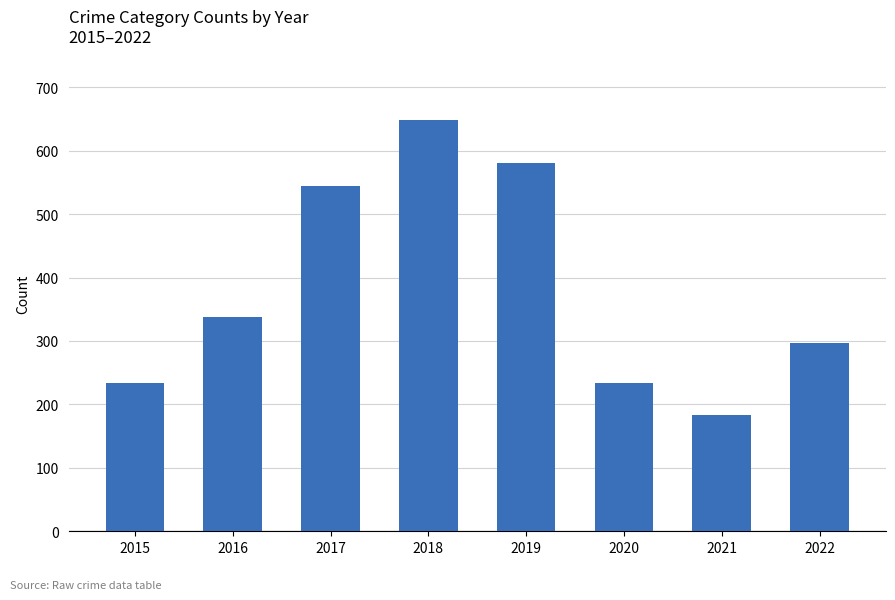

What is the value of the 1st bar from the left?

234